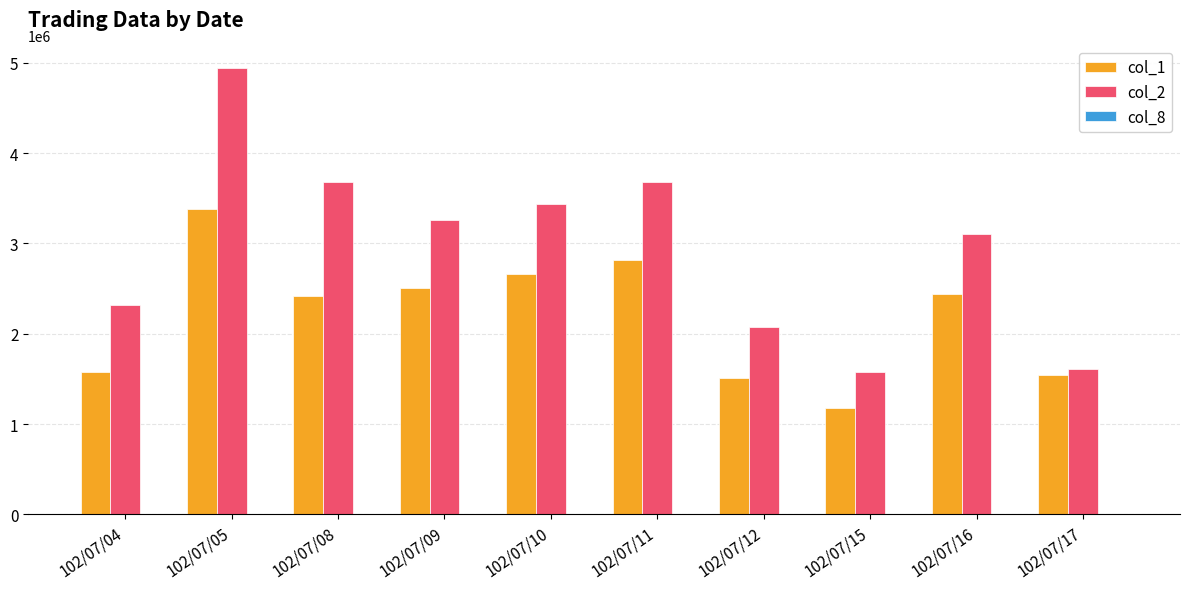

At which category is the sum across all series the highest?

102/07/05